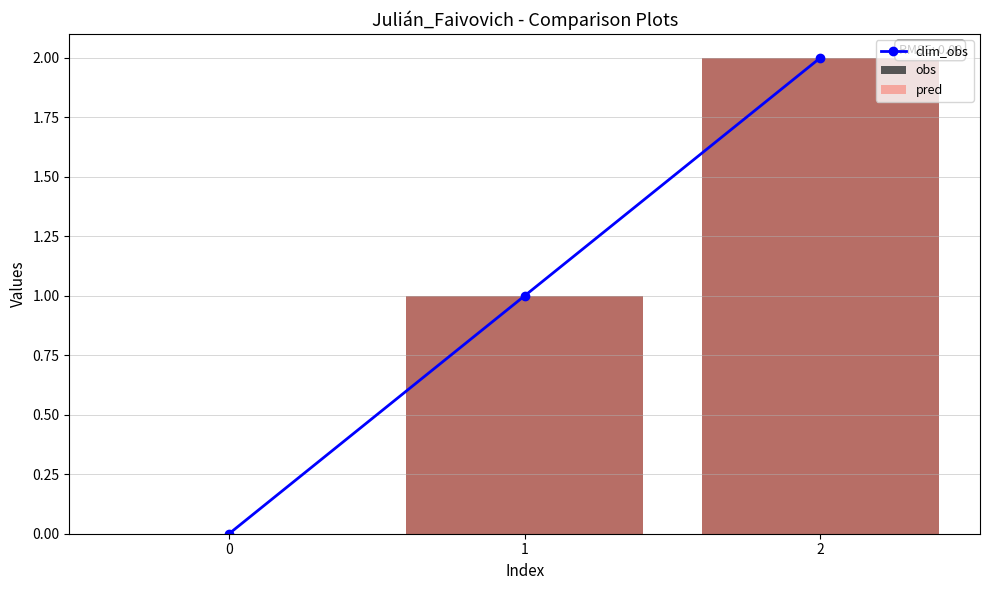

The clim_obs series shows -1 at 0. True or false?

False